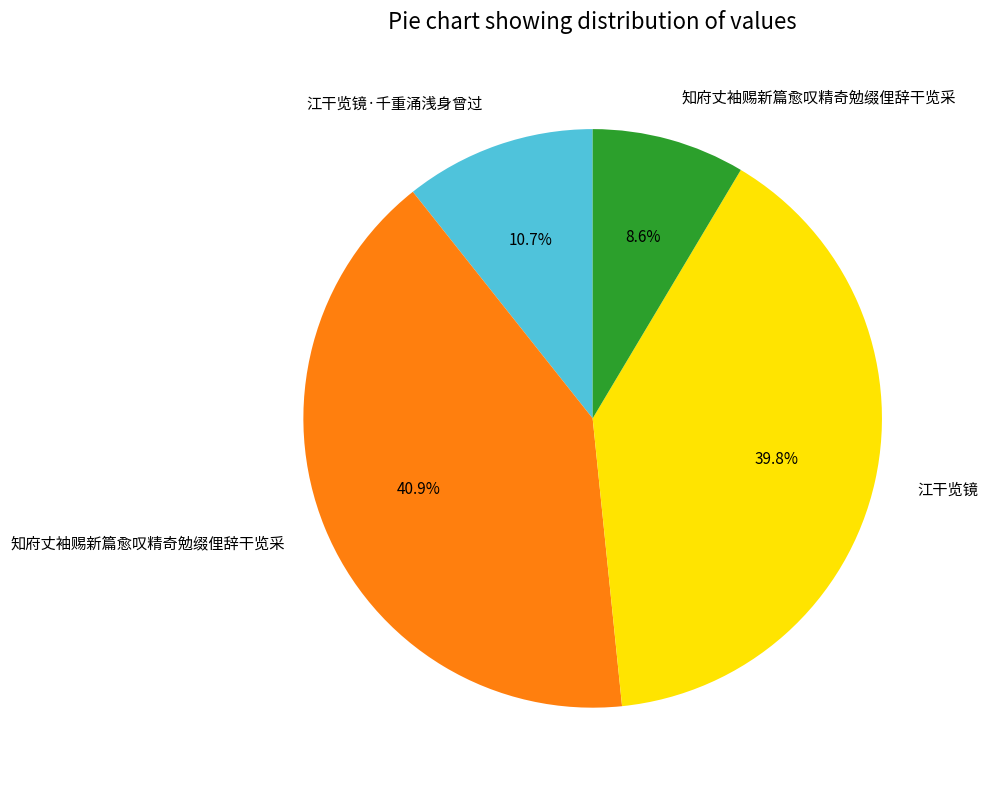

Does any single category account for the majority?

No